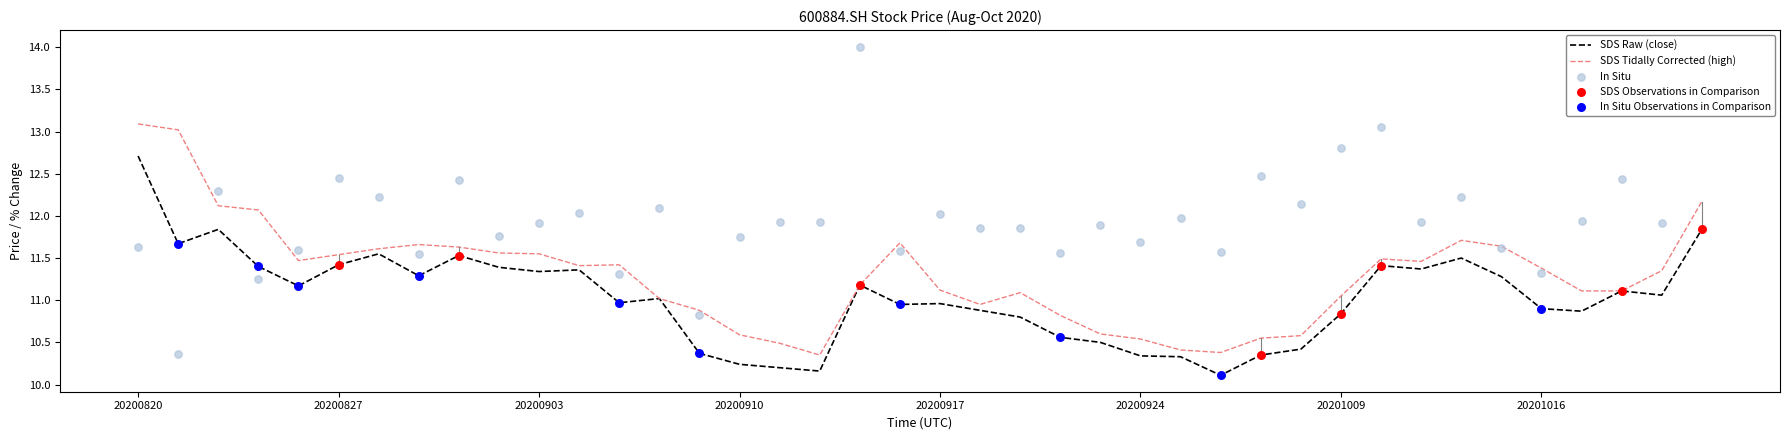

What is the lowest value of the SDS Raw (close) series?

10.1